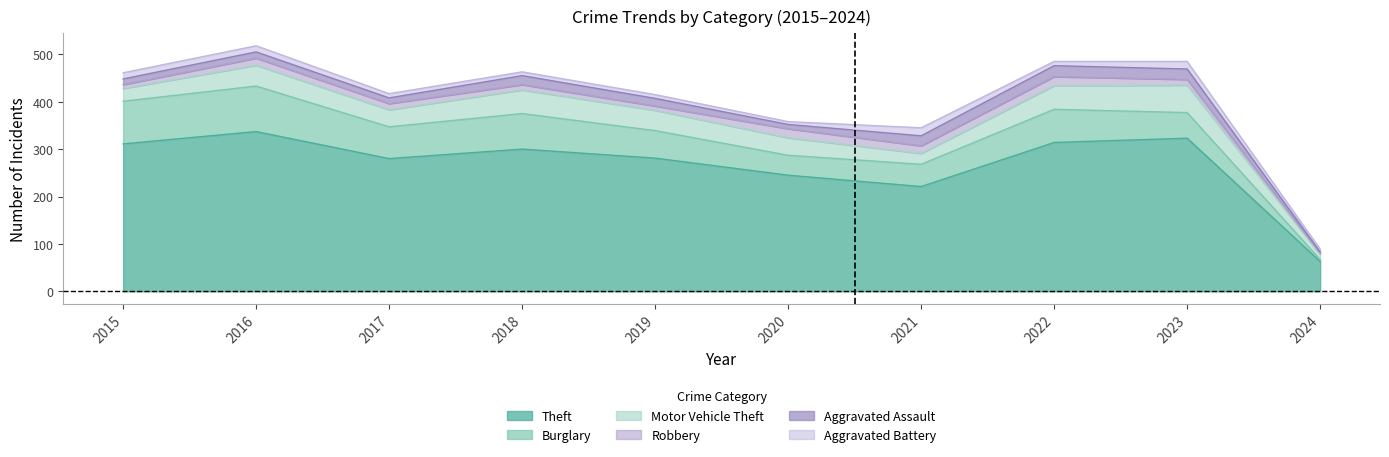

Where is Aggravated Assault nearest to the value 13?

2016